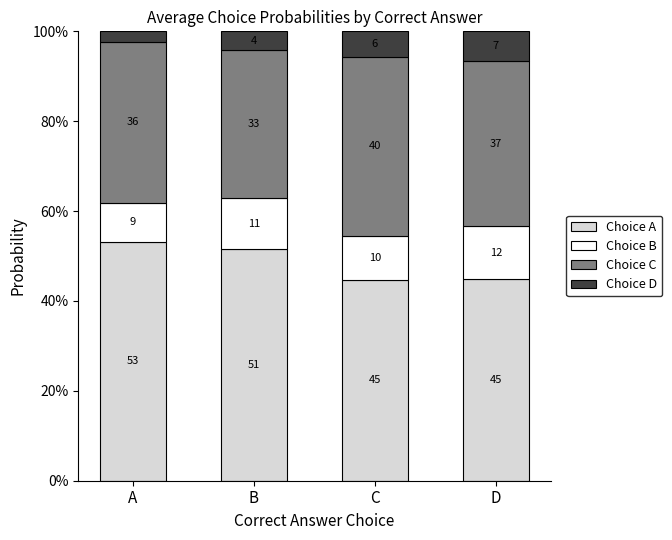

Does the chart contain any negative values?

No